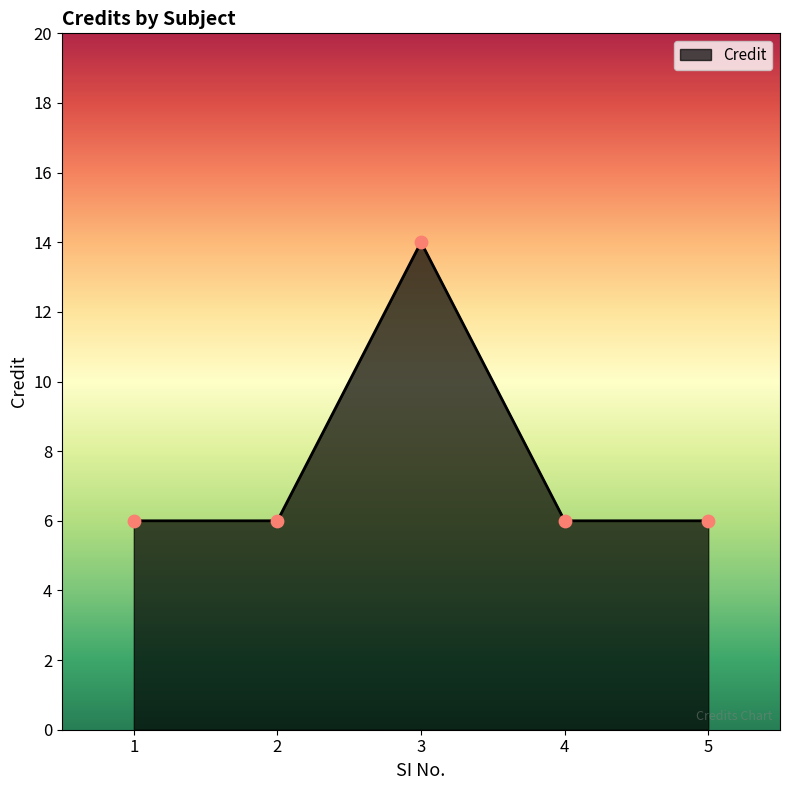

Between 1 and 3, which is larger?

3